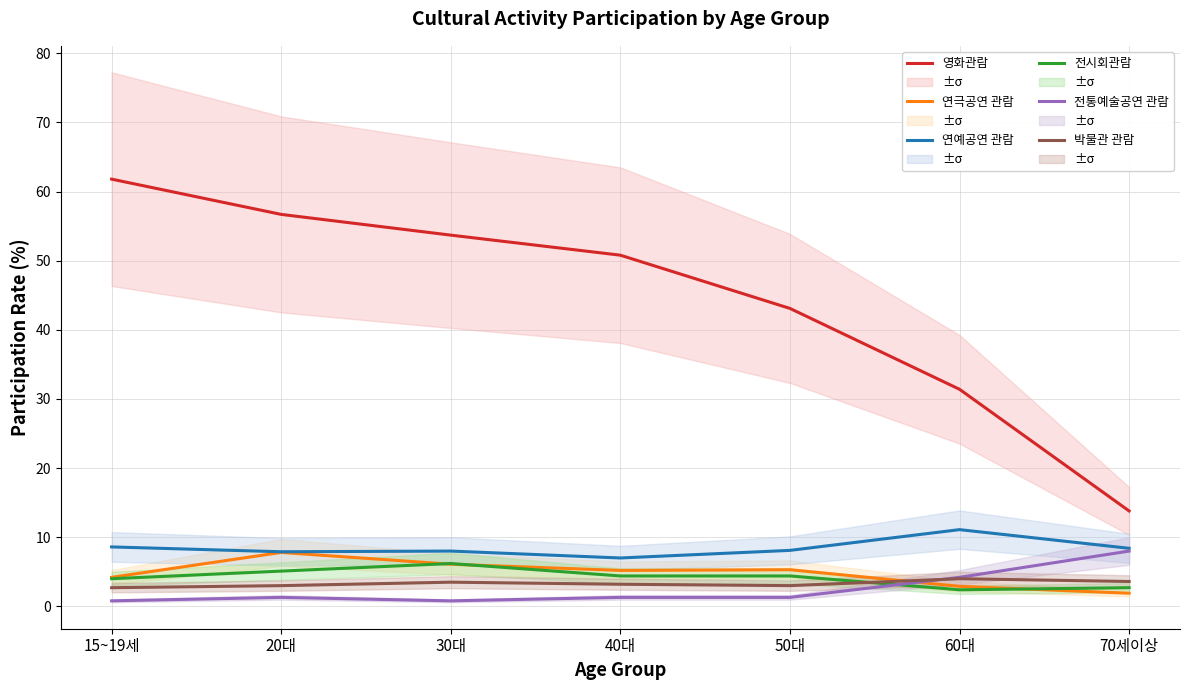

What is the total value across all series at 60대?

56.0